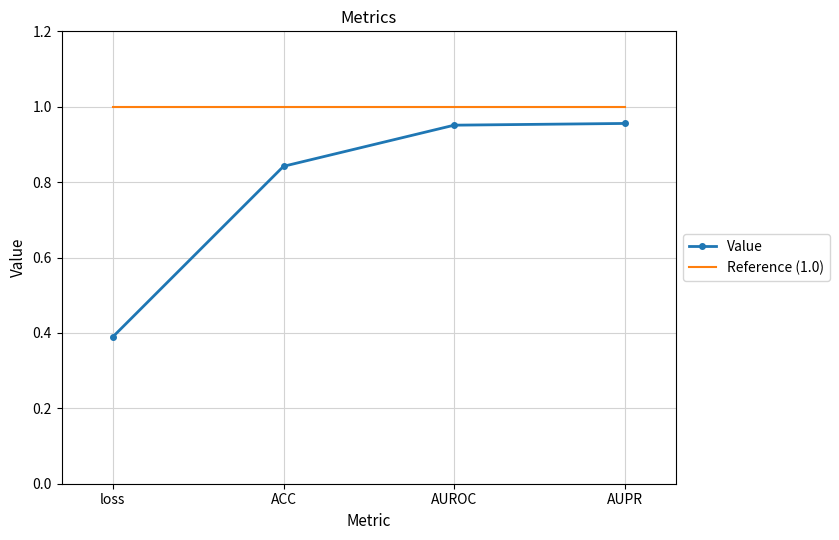

True or false: Value has more than 1 interior local peaks.

False